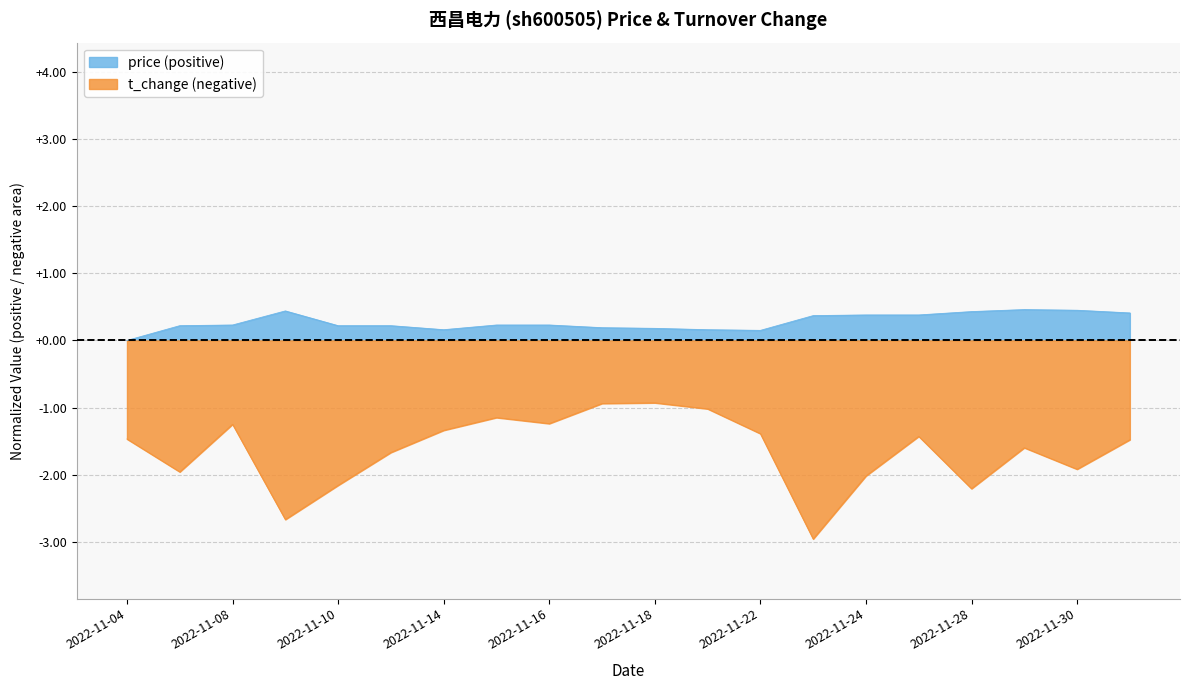

How many categories are shown in the chart?

20